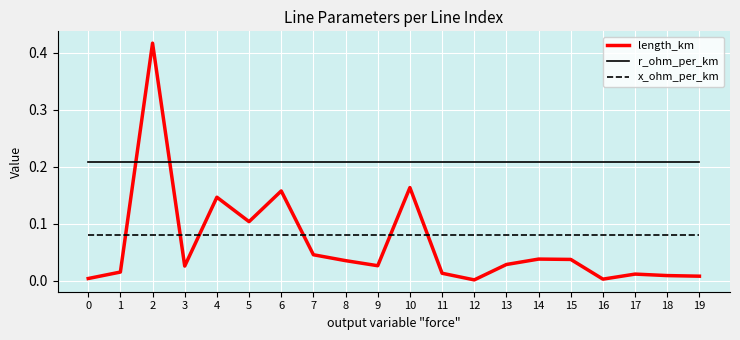

Between 4 and 15, which series saw the biggest shift?

length_km